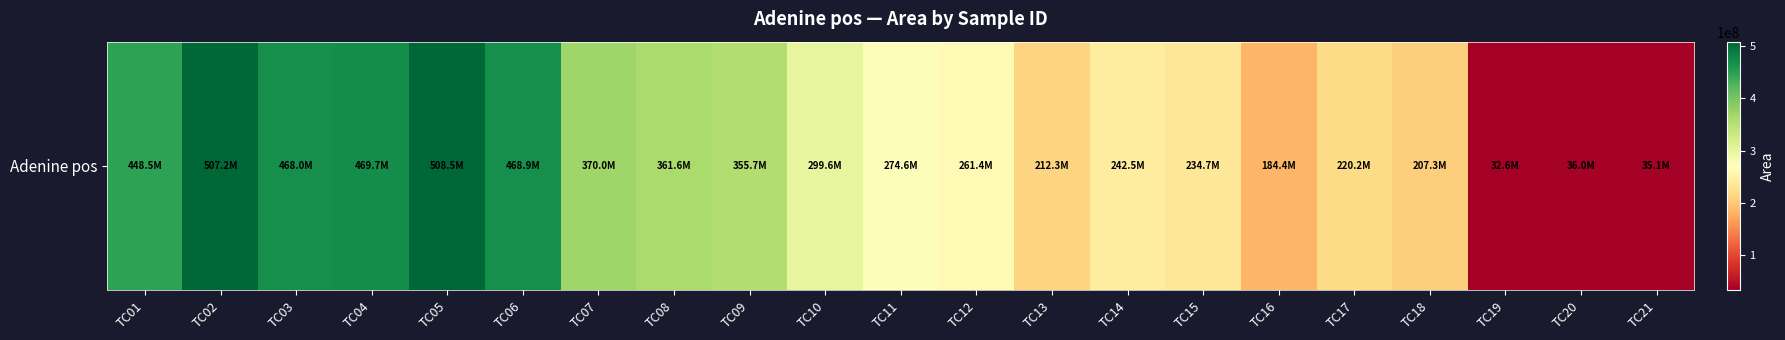

The chart shows a value of 220231269 at TC17. True or false?

True